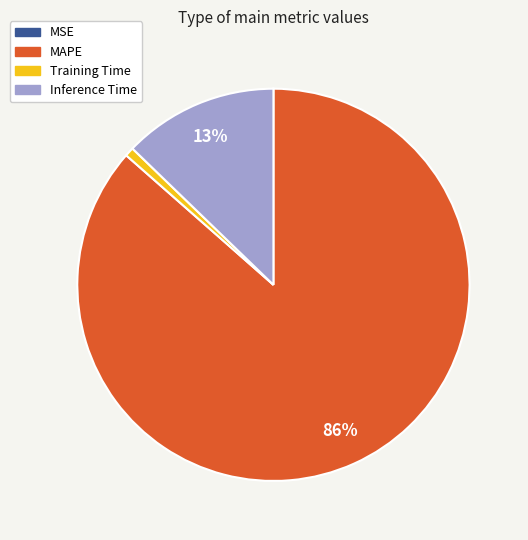

The Training Time slice represents 15% of the pie. True or false?

False